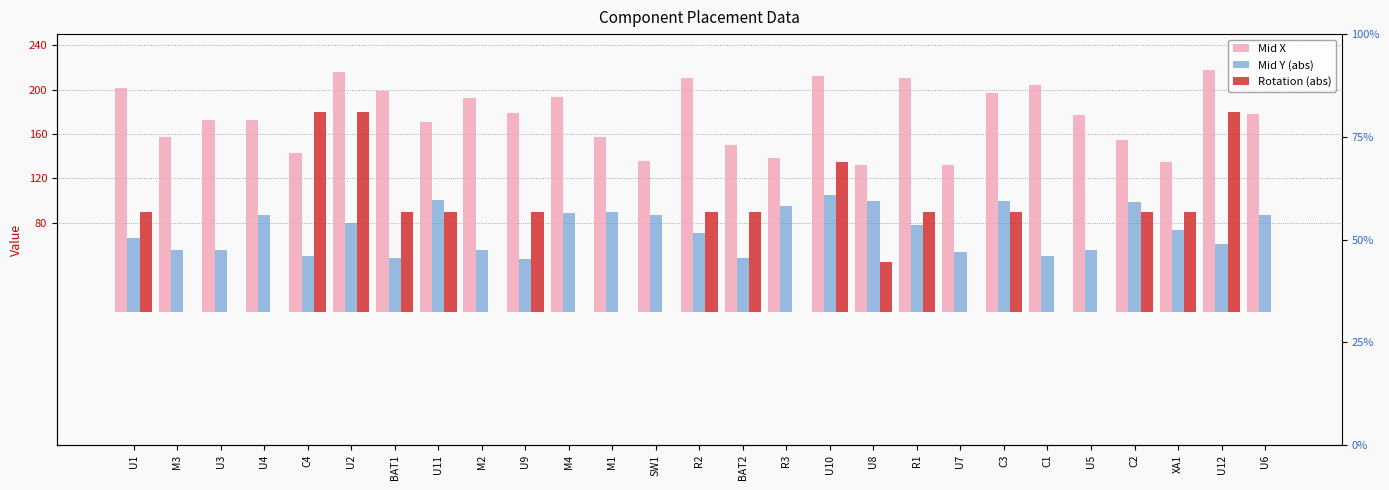

What is the approximate value of Mid Y (abs) at C1?

50.2